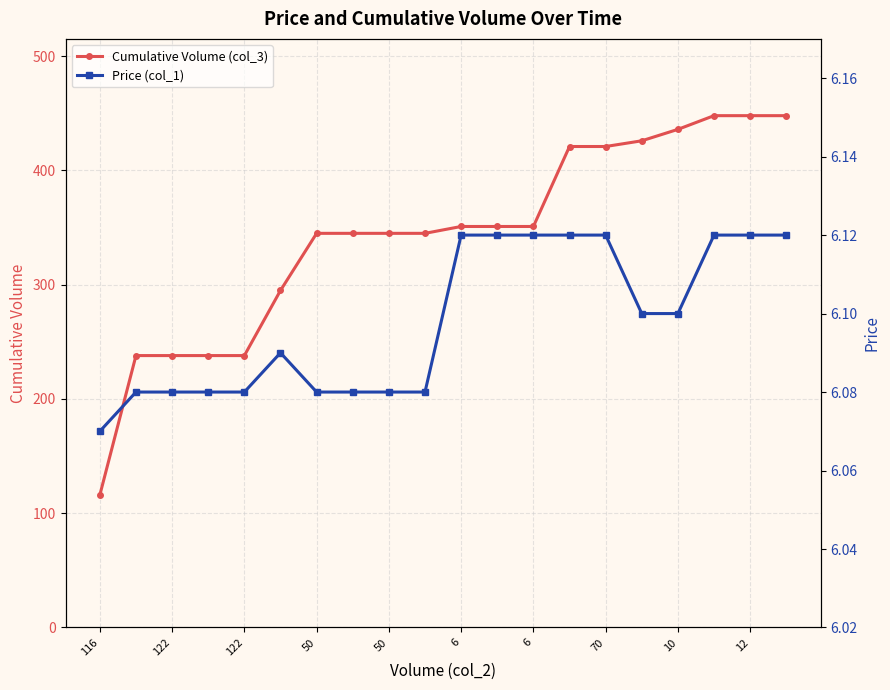

Is the value of Cumulative Volume (col_3) at 11 greater than the value of Price (col_1) at 50?

Yes